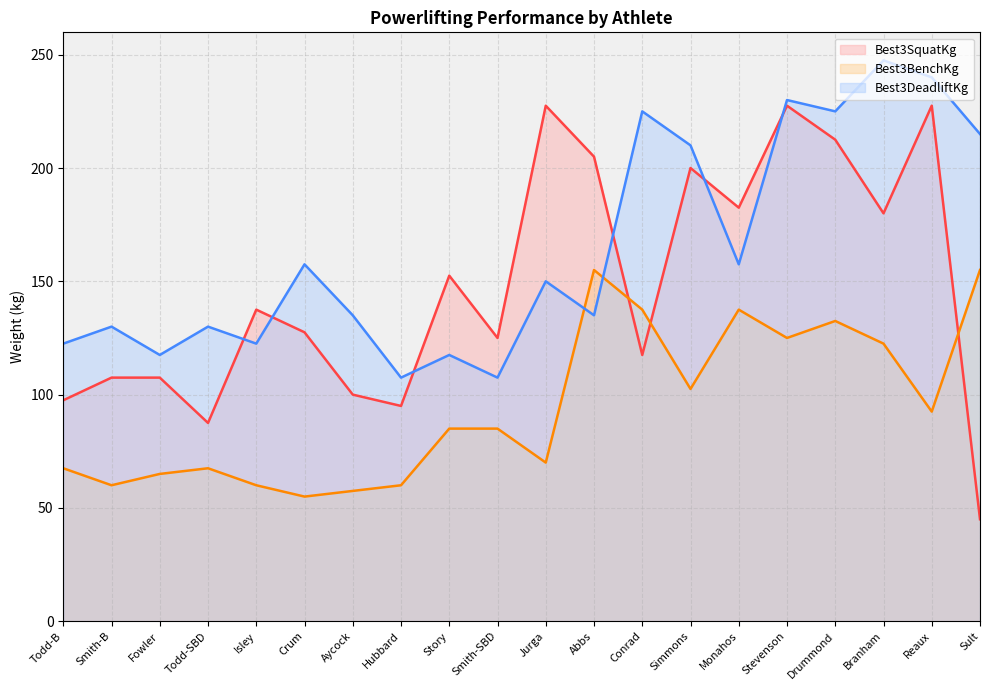

What is the label of the 2nd point from the left?

Smith-B